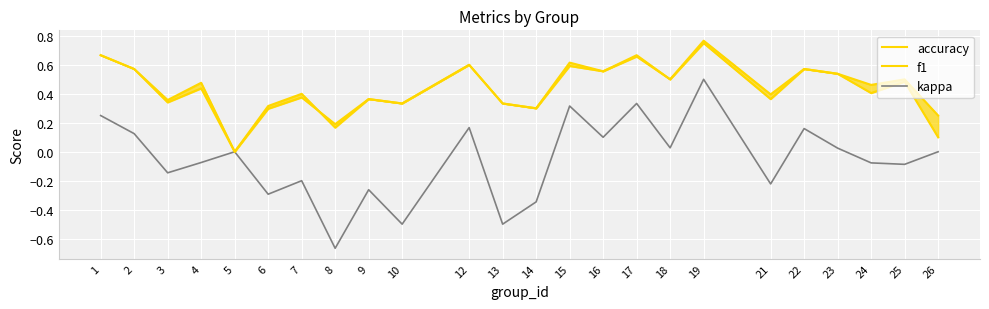

What are all the series names shown in the legend?

accuracy, f1, kappa